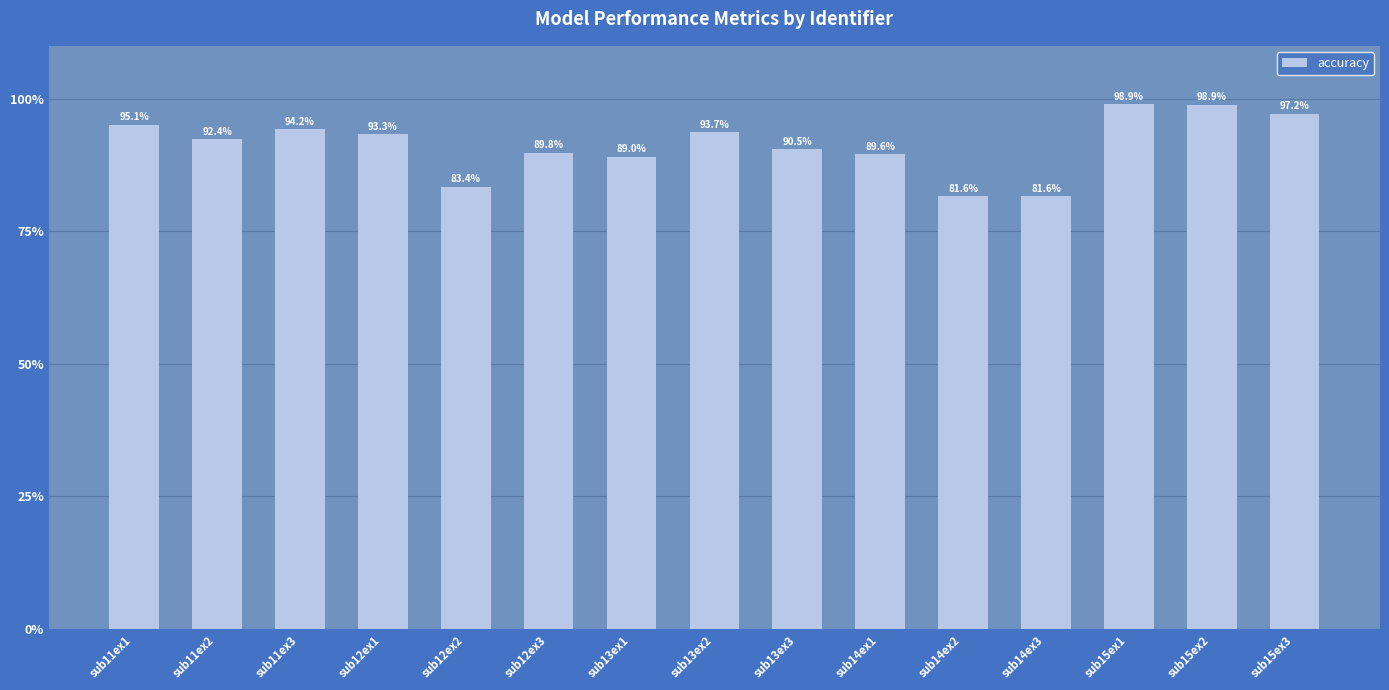

What is the sum of the values at sub11ex1 and sub12ex3?

184.9